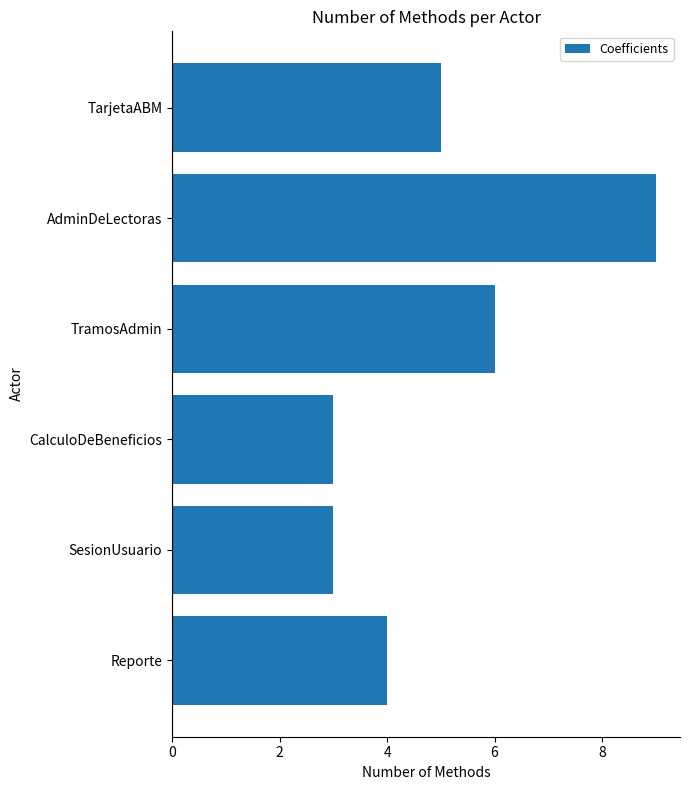

What is the smallest value displayed?

3